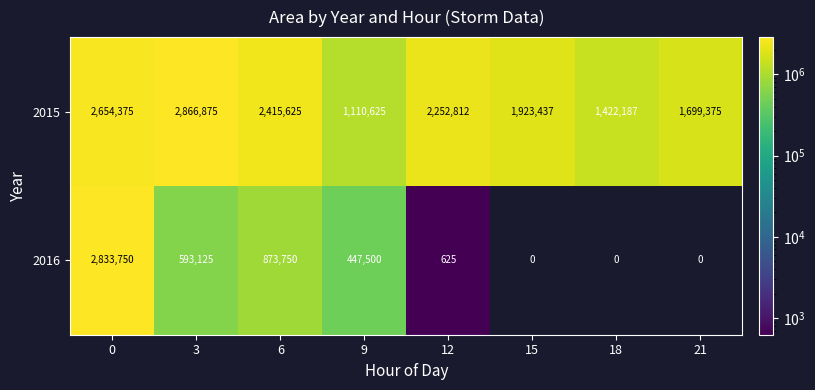

What is the difference between the highest and lowest values at 0?

179375